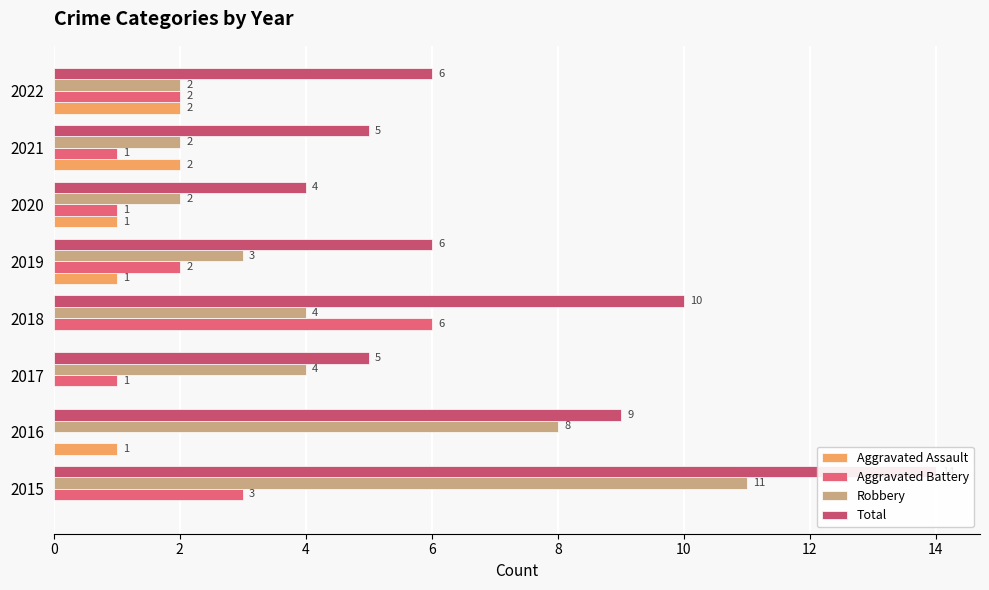

Which series has the widest spread of values?

Total